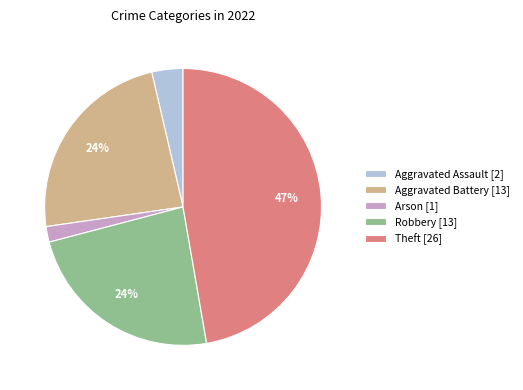

Do Theft [26] and Aggravated Assault [2] together represent more than half of the pie?

Yes